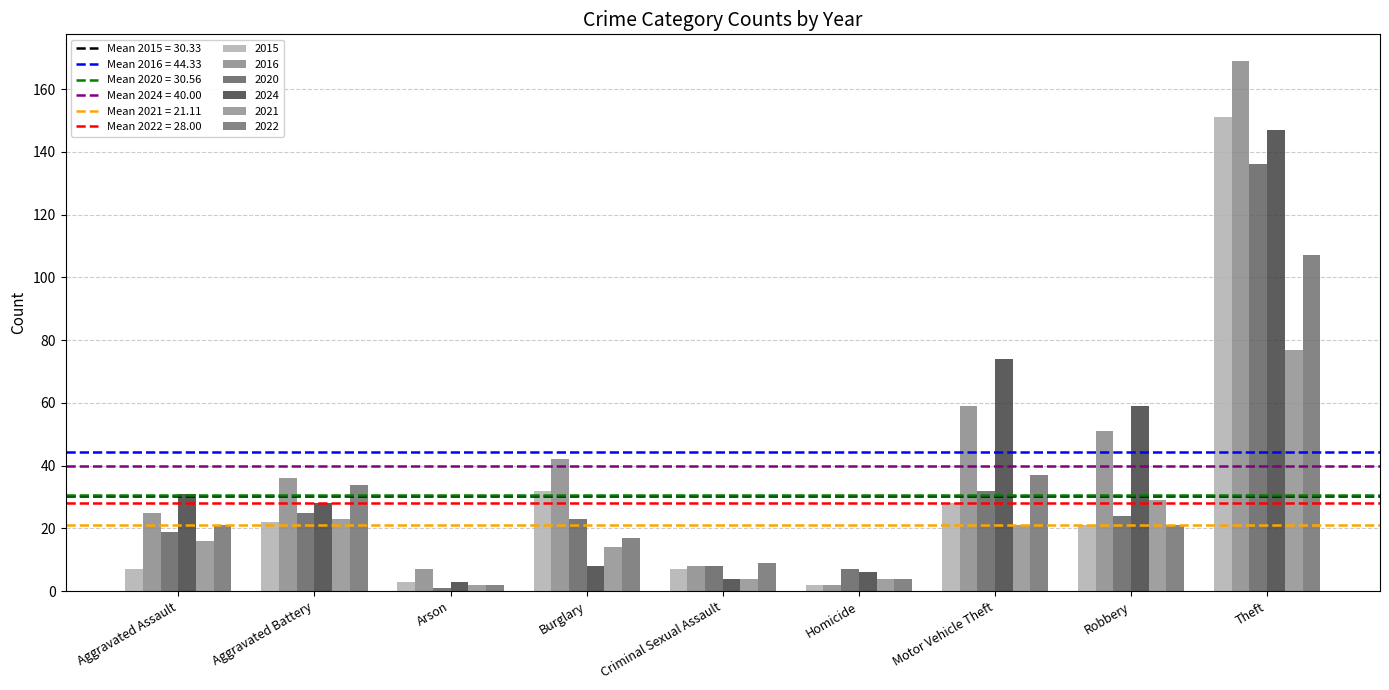

What is the total value across all series at Theft?

787